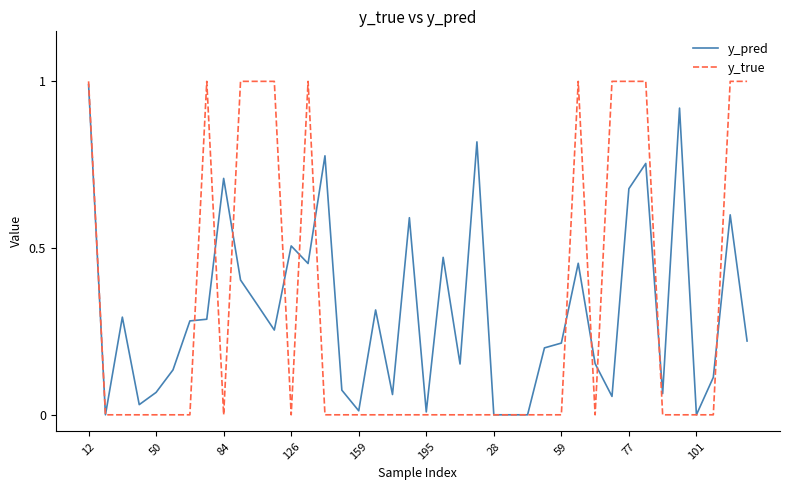

What is the highest value of the y_true series?

1.0